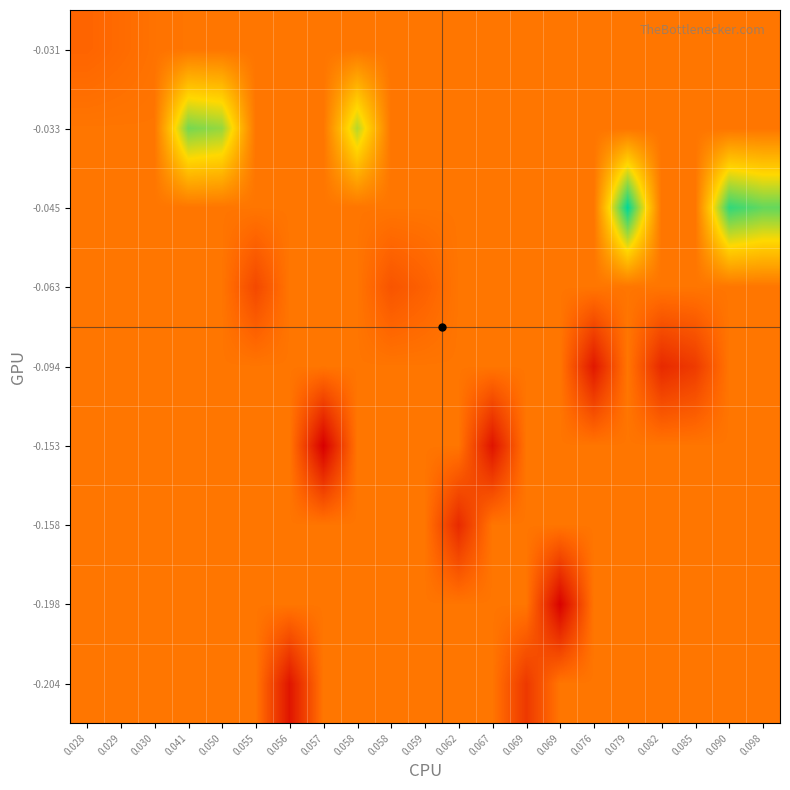

Reading right to left, what are all the values shown in this chart?

row_0: 0.098=-0.0	0.090=-0.0	0.085=-0.0	0.082=-0.0	0.079=-0.0	0.076=-0.0	0.069=-0.0	0.069=-0.0	0.067=-0.0	0.062=-0.0	0.059=-0.0	0.058=-0.0	0.058=-0.0	0.057=-0.0	0.056=-0.1	0.055=-0.0	0.050=-0.0	0.041=-0.0	0.030=-0.0	0.029=-0.0	0.028=-0.0
row_1: 0.098=-0.0	0.090=-0.0	0.085=-0.0	0.082=-0.0	0.079=-0.0	0.076=-0.0	0.069=-0.1	0.069=-0.0	0.067=-0.0	0.062=-0.0	0.059=-0.0	0.058=-0.0	0.058=-0.0	0.057=-0.0	0.056=-0.0	0.055=-0.0	0.050=-0.0	0.041=-0.0	0.030=-0.0	0.029=-0.0	0.028=-0.0
row_2: 0.098=-0.0	0.090=-0.0	0.085=-0.0	0.082=-0.0	0.079=-0.0	0.076=-0.0	0.069=-0.0	0.069=-0.0	0.067=-0.0	0.062=-0.0	0.059=-0.0	0.058=-0.0	0.058=-0.0	0.057=-0.0	0.056=-0.0	0.055=-0.0	0.050=-0.0	0.041=-0.0	0.030=-0.0	0.029=-0.0	0.028=-0.0
row_3: 0.098=-0.0	0.090=-0.0	0.085=-0.0	0.082=-0.0	0.079=-0.0	0.076=-0.0	0.069=-0.0	0.069=-0.0	0.067=-0.1	0.062=-0.0	0.059=-0.0	0.058=-0.0	0.058=-0.0	0.057=-0.1	0.056=-0.0	0.055=-0.0	0.050=-0.0	0.041=-0.0	0.030=-0.0	0.029=-0.0	0.028=-0.0
row_4: 0.098=-0.0	0.090=-0.0	0.085=-0.0	0.082=-0.0	0.079=-0.0	0.076=-0.0	0.069=-0.0	0.069=-0.0	0.067=-0.0	0.062=-0.0	0.059=-0.0	0.058=-0.0	0.058=-0.0	0.057=-0.0	0.056=-0.0	0.055=-0.0	0.050=-0.0	0.041=-0.0	0.030=-0.0	0.029=-0.0	0.028=-0.0
row_5: 0.098=-0.0	0.090=-0.0	0.085=-0.0	0.082=-0.0	0.079=-0.0	0.076=-0.0	0.069=-0.0	0.069=-0.0	0.067=-0.0	0.062=-0.0	0.059=-0.0	0.058=-0.0	0.058=-0.0	0.057=-0.0	0.056=-0.0	0.055=-0.0	0.050=-0.0	0.041=-0.0	0.030=-0.0	0.029=-0.0	0.028=-0.0
row_6: 0.098=0.1	0.090=0.1	0.085=-0.0	0.082=-0.0	0.079=0.1	0.076=-0.0	0.069=-0.0	0.069=-0.0	0.067=-0.0	0.062=-0.0	0.059=-0.0	0.058=-0.0	0.058=-0.0	0.057=-0.0	0.056=-0.0	0.055=-0.0	0.050=-0.0	0.041=-0.0	0.030=-0.0	0.029=-0.0	0.028=-0.0
row_7: 0.098=-0.0	0.090=-0.0	0.085=-0.0	0.082=-0.0	0.079=-0.0	0.076=-0.0	0.069=-0.0	0.069=-0.0	0.067=-0.0	0.062=-0.0	0.059=-0.0	0.058=-0.0	0.058=0.1	0.057=-0.0	0.056=-0.0	0.055=-0.0	0.050=0.1	0.041=0.1	0.030=-0.0	0.029=-0.0	0.028=-0.0
row_8: 0.098=-0.0	0.090=-0.0	0.085=-0.0	0.082=-0.0	0.079=-0.0	0.076=-0.0	0.069=-0.0	0.069=-0.0	0.067=-0.0	0.062=-0.0	0.059=-0.0	0.058=-0.0	0.058=-0.0	0.057=-0.0	0.056=-0.0	0.055=-0.0	0.050=-0.0	0.041=-0.0	0.030=-0.0	0.029=-0.0	0.028=-0.0